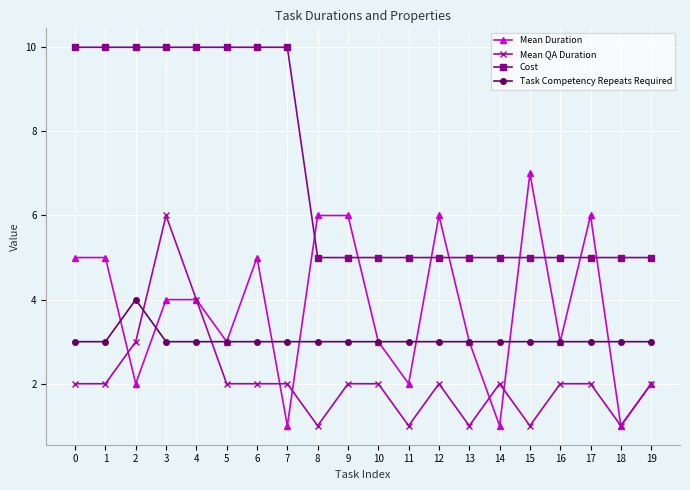

How many lines are shown in the chart?

4